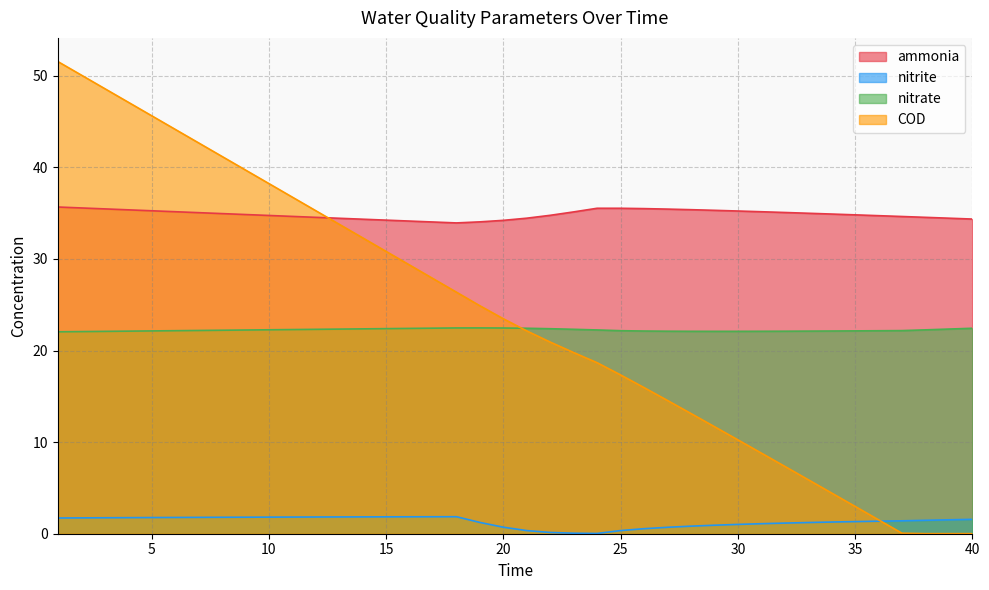

What is the difference between the second highest and minimum values in the nitrite series?

1.8